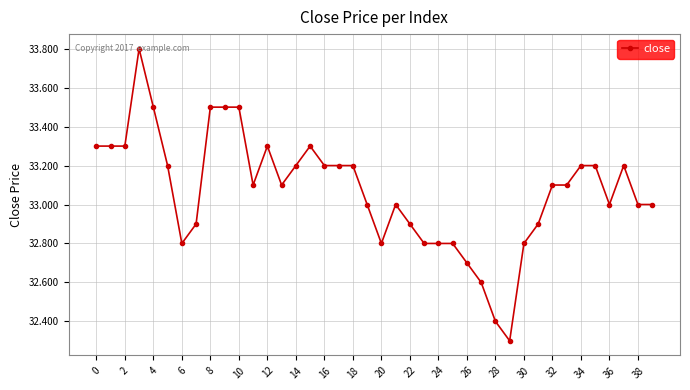

What is the average value?

33.1